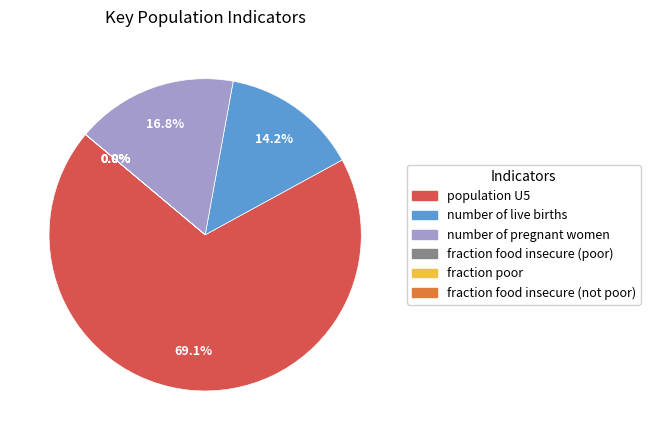

To the nearest percent, what is the difference between the number of live births and fraction food insecure (not poor) slice percentages?

14%